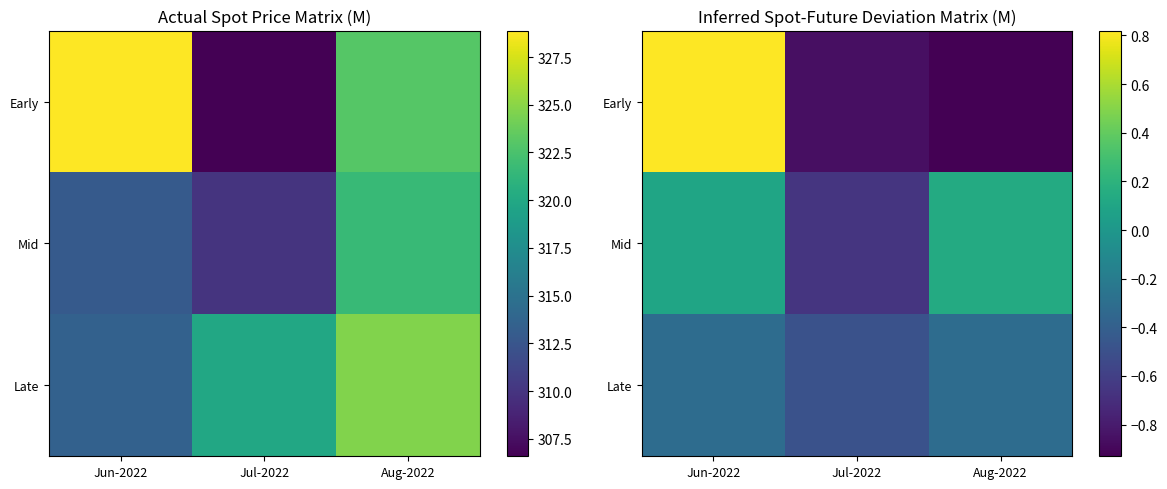

At which label does Early reach its peak?

Jun-2022